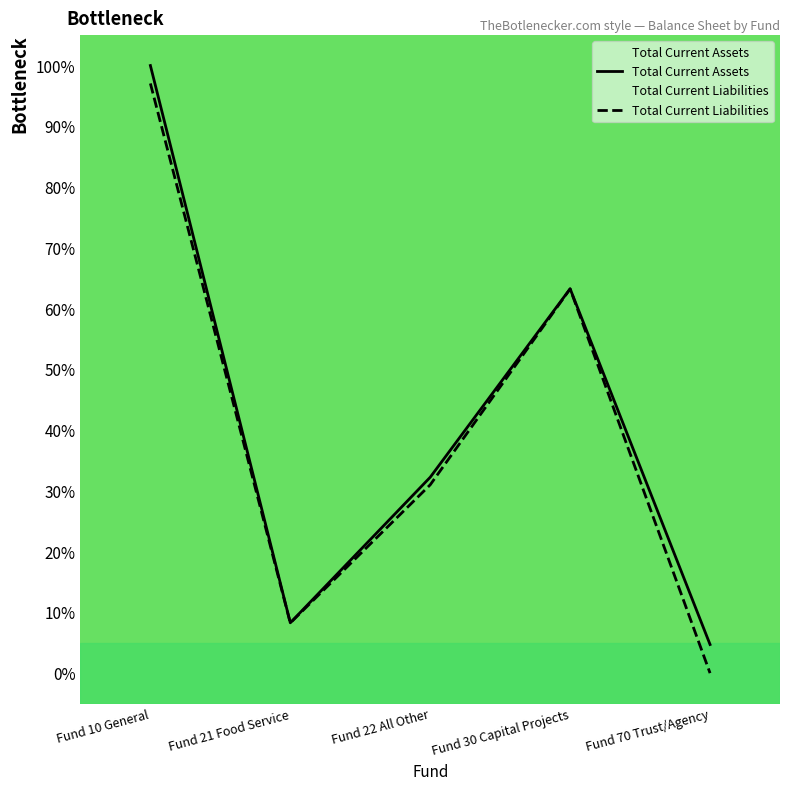

Which label corresponds to the smallest value in the chart?

Fund 70 Trust/Agency